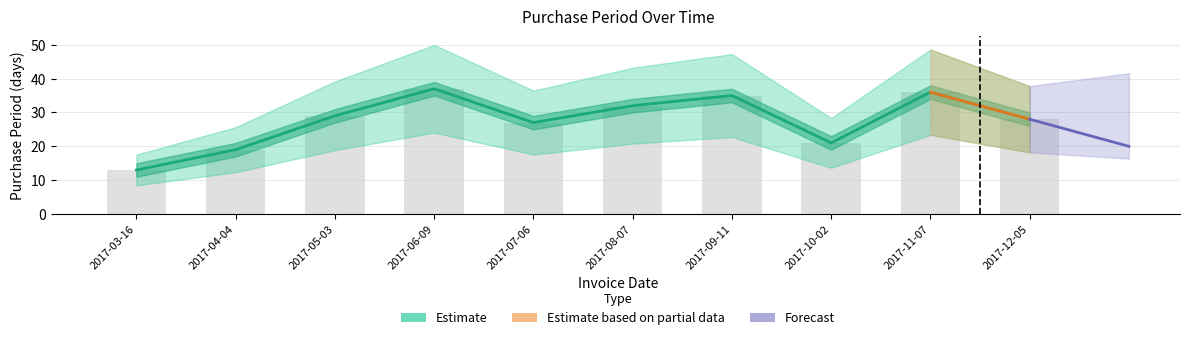

What is the label of the 2nd bar from the right?

2017-11-07